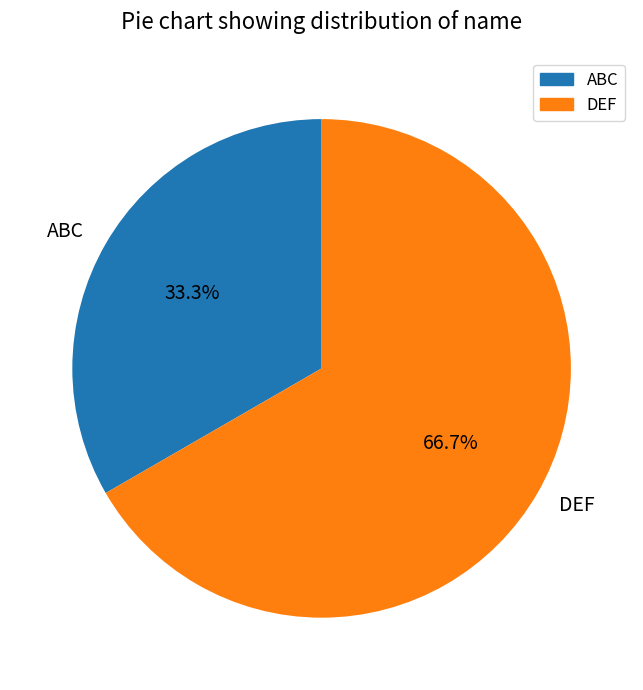

Combined, do DEF and ABC account for over 50%?

Yes